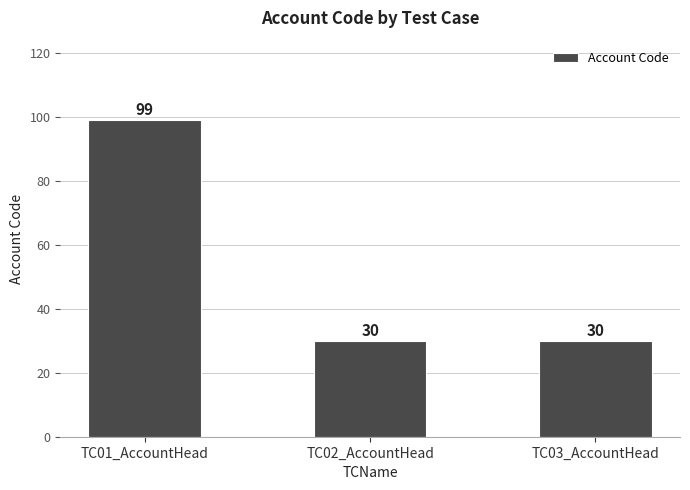

Approximately how many times larger is the value at TC03_AccountHead compared to TC01_AccountHead?

0.3